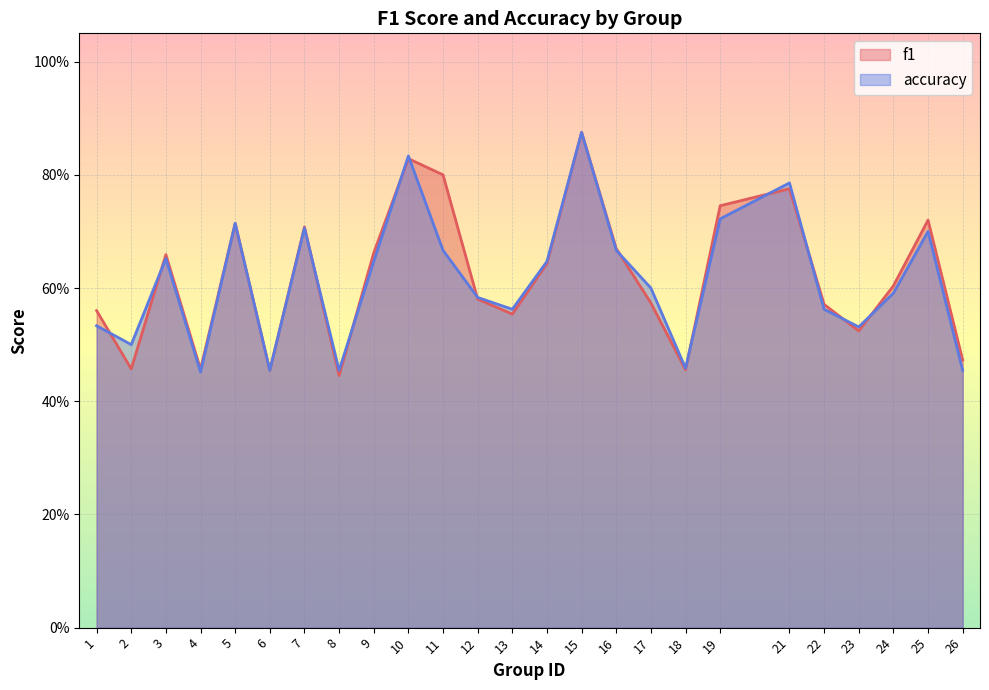

What is the value of the accuracy point at the 18th from the left?

0.5